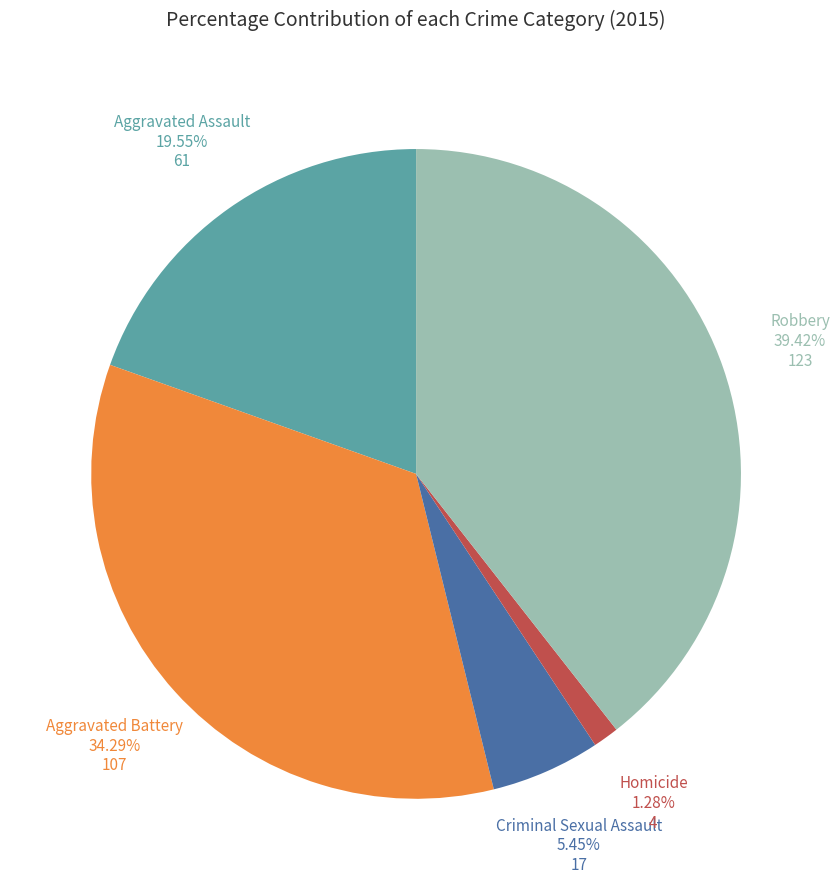

Does any single category account for the majority?

No